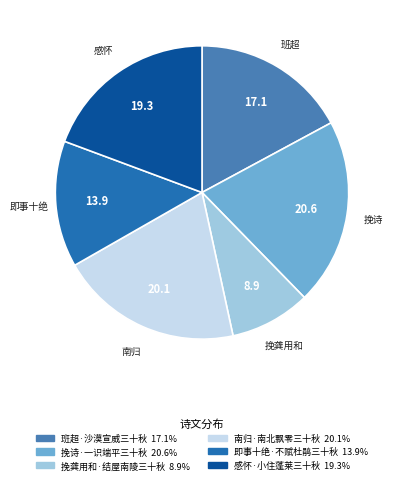

Is there any slice that represents more than half of the pie?

No